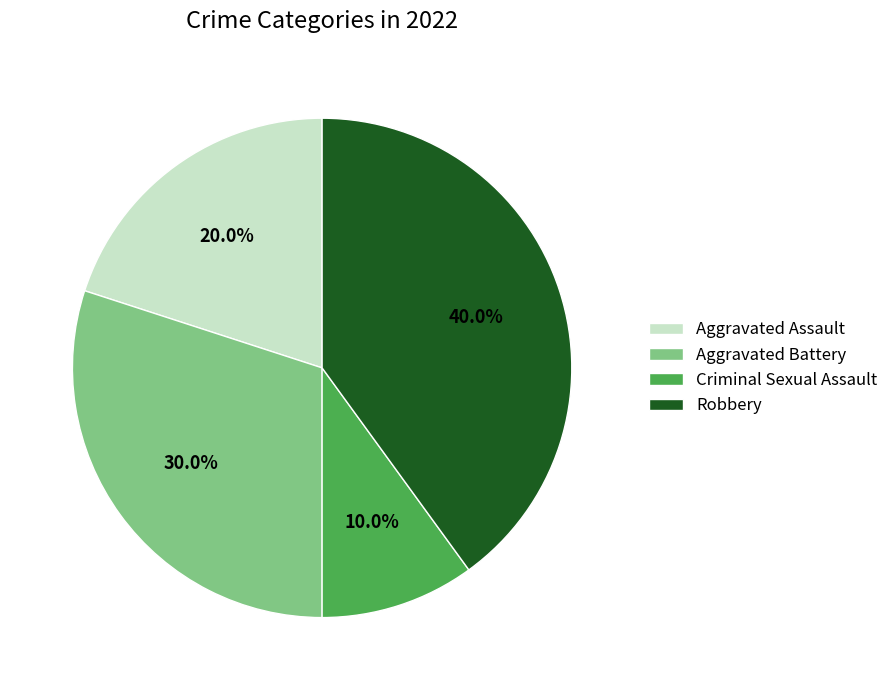

How much of the chart is everything except Criminal Sexual Assault?

90.0%